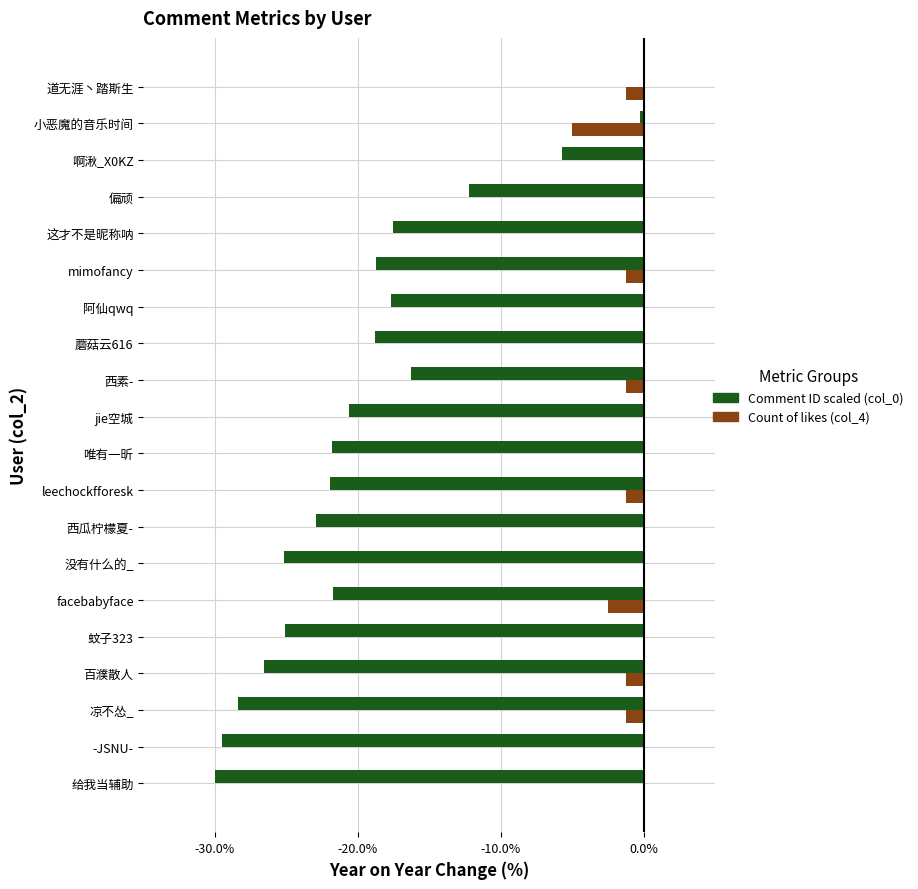

The Count of likes (col_4) series shows 0.0 at 给我当辅助. True or false?

True